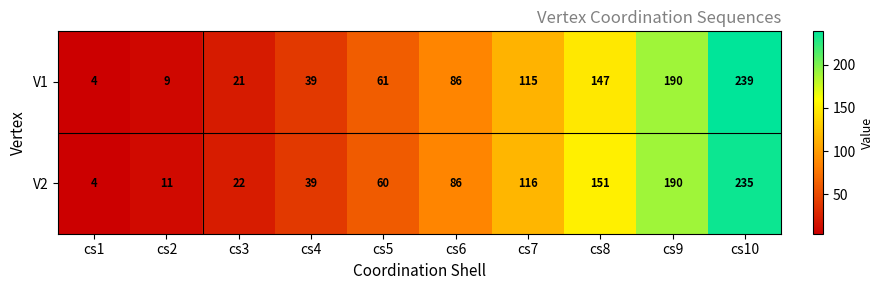

What is the smallest value displayed?

4